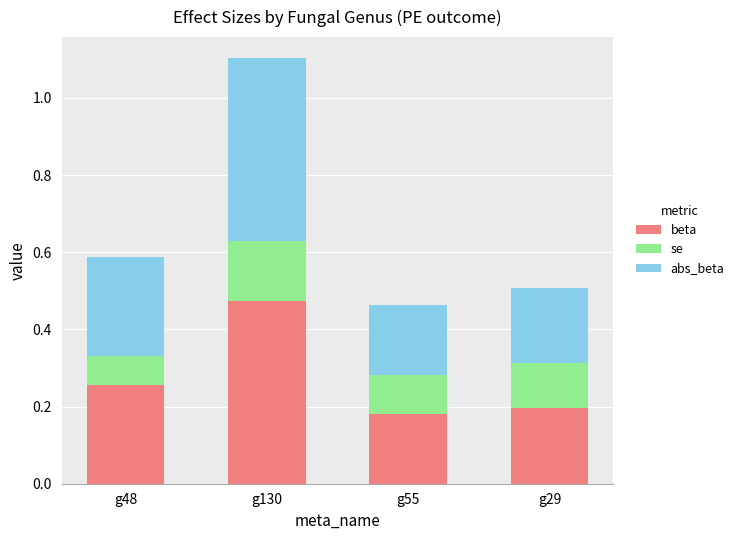

Count the beta values in the range 0 to 1.

4